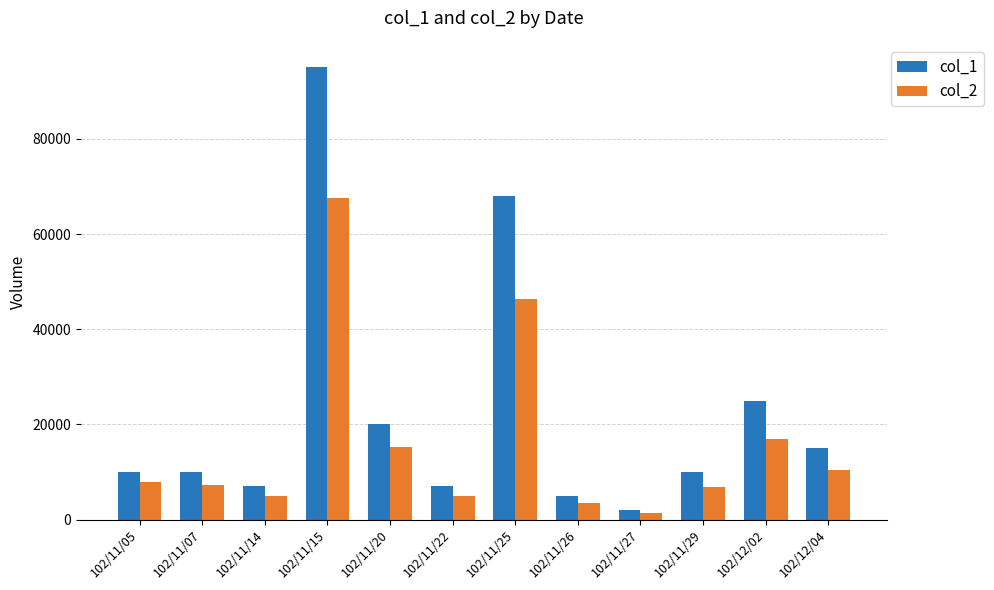

What is the label of the 5th bar from the right?

102/11/26